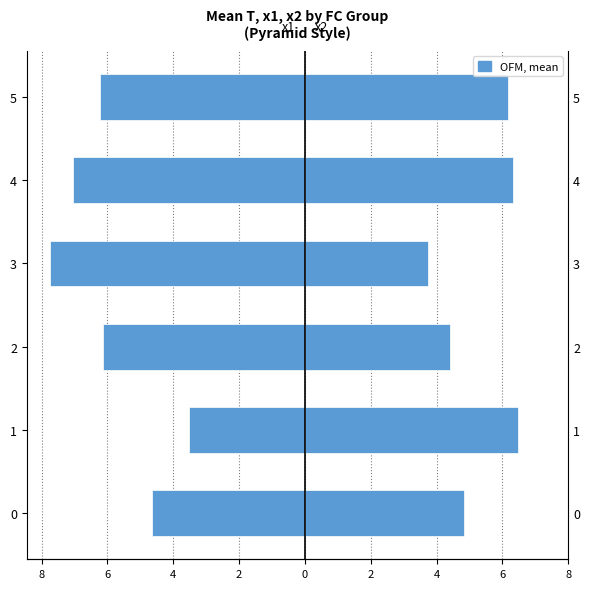

What is the average value of the x1 series?

-5.9